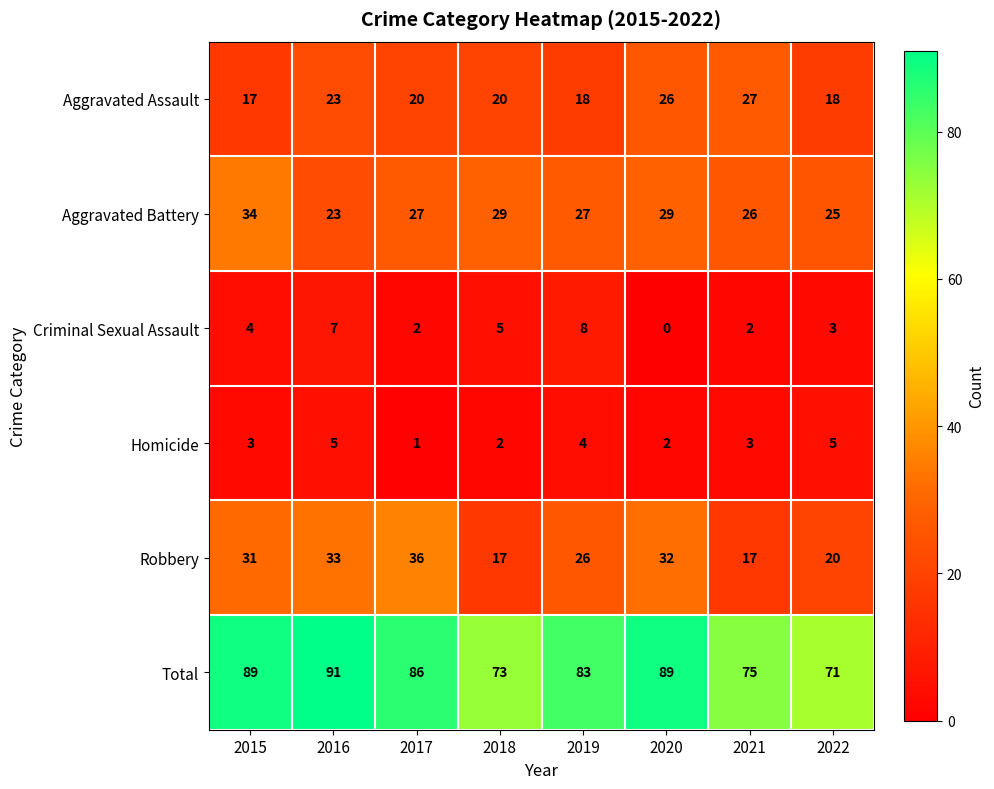

Which category has the lowest value in the Aggravated Battery series?

2016